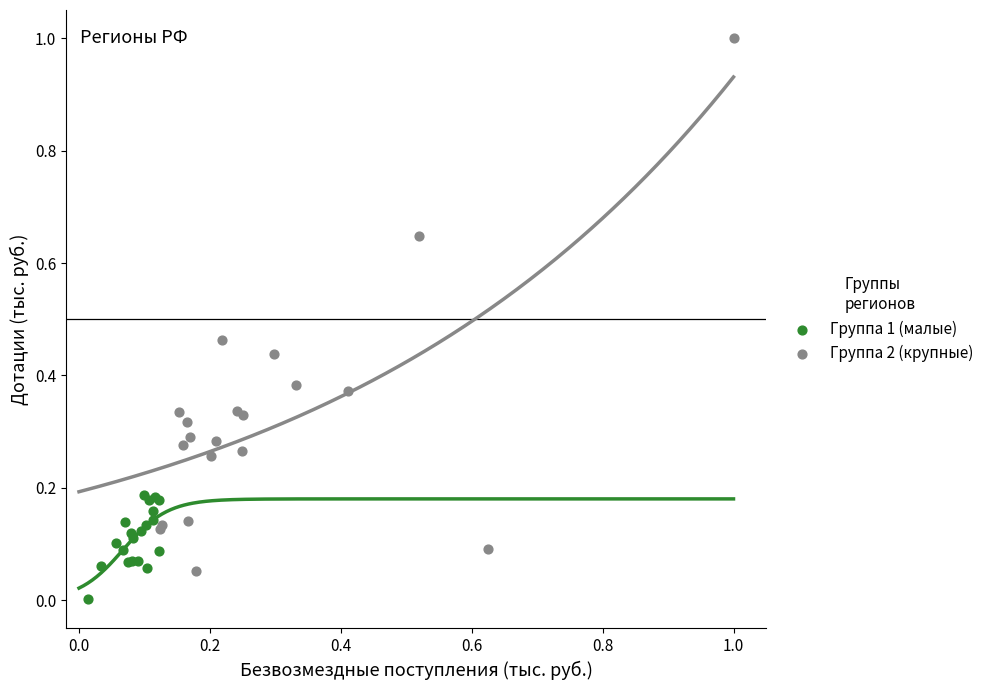

What are all the series names shown in the legend?

Группа 1 (малые), Группа 2 (крупные)